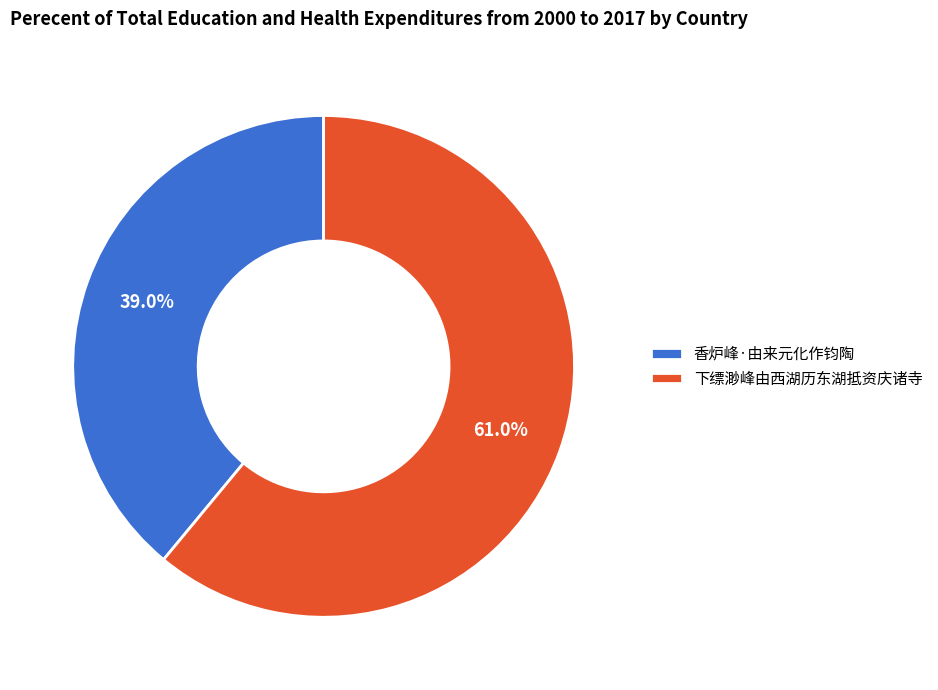

How much of the chart is everything except 香炉峰·由来元化作钧陶?

61.0%